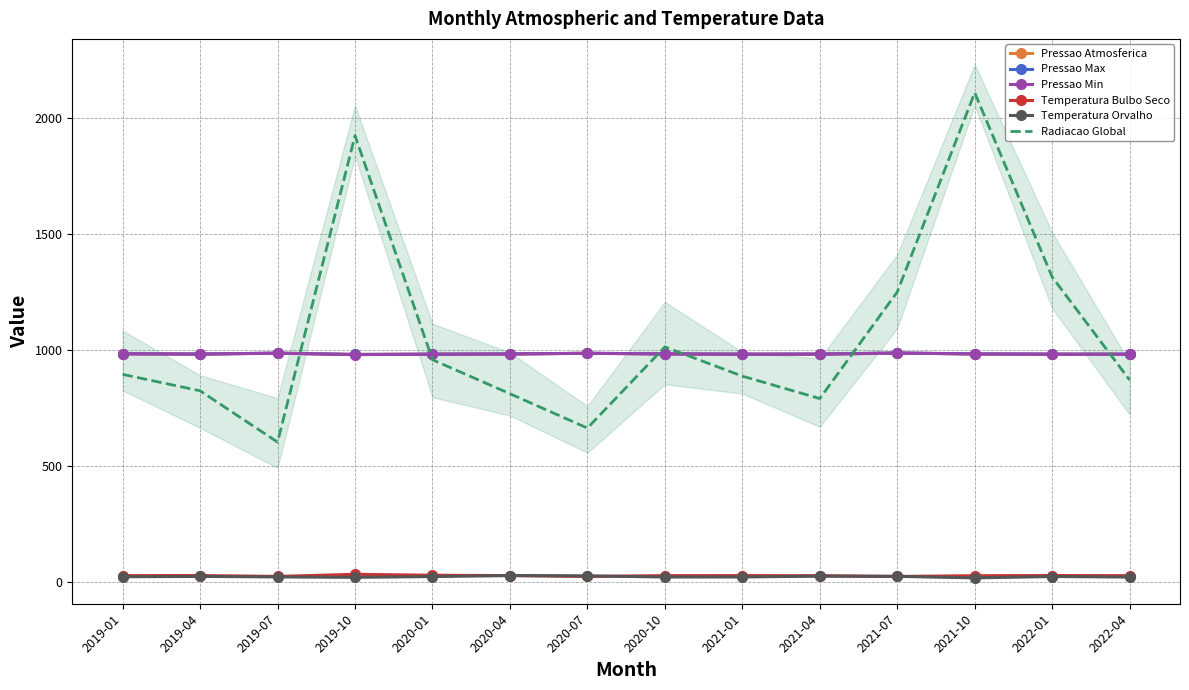

After their last crossing, which series has the higher values: Pressao Atmosferica or Pressao Max?

Pressao Max